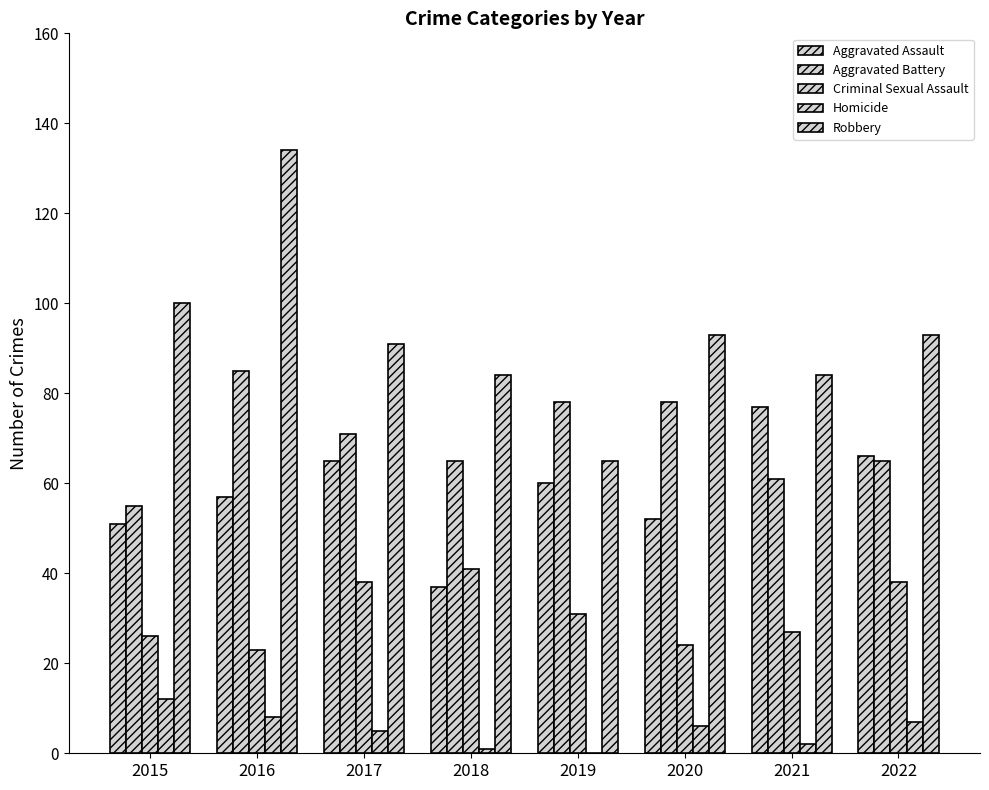

Reading left to right, what are all the values shown in this chart?

Aggravated Assault: 51	57	65	37	60	52	77	66
Aggravated Battery: 55	85	71	65	78	78	61	65
Criminal Sexual Assault: 26	23	38	41	31	24	27	38
Homicide: 12	8	5	1	0	6	2	7
Robbery: 100	134	91	84	65	93	84	93